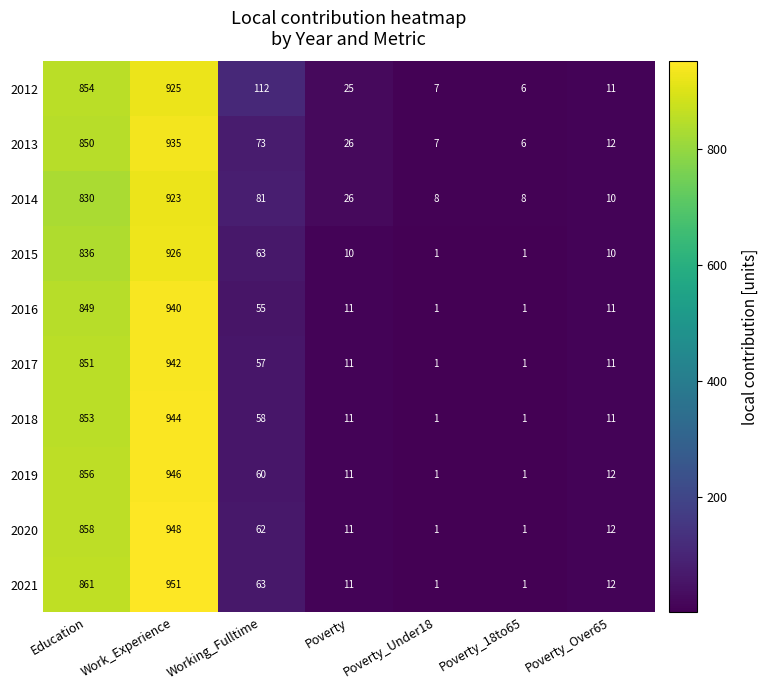

At Work_Experience, list the series in order from largest to smallest.

2021, 2020, 2019, 2018, 2017, 2016, 2013, 2015, 2012, 2014